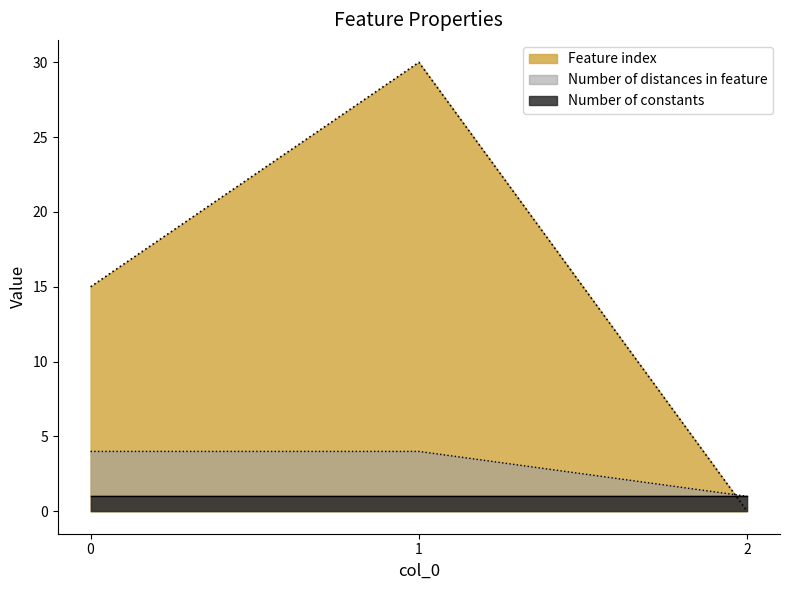

What is the difference between the highest and lowest values at 1?

29